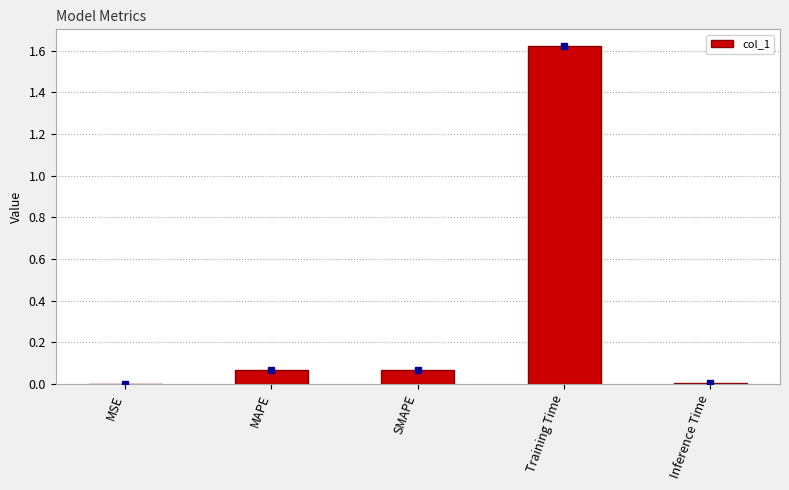

True or false: the data shows 0.0 at MSE.

True